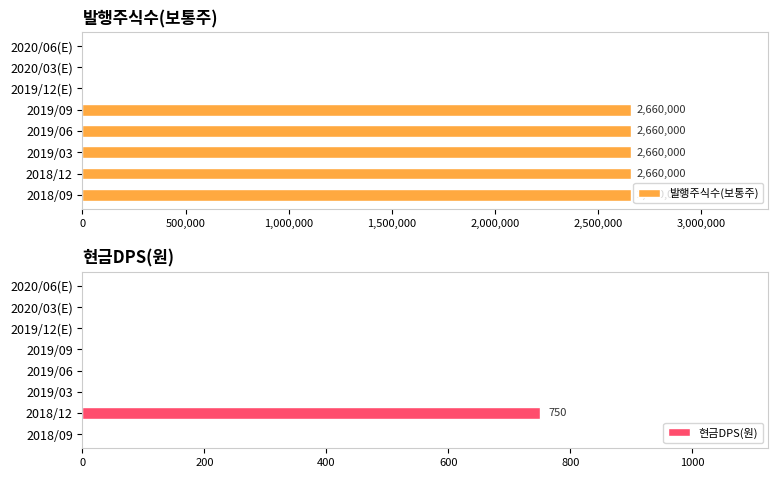

How many bars are there in total?

16